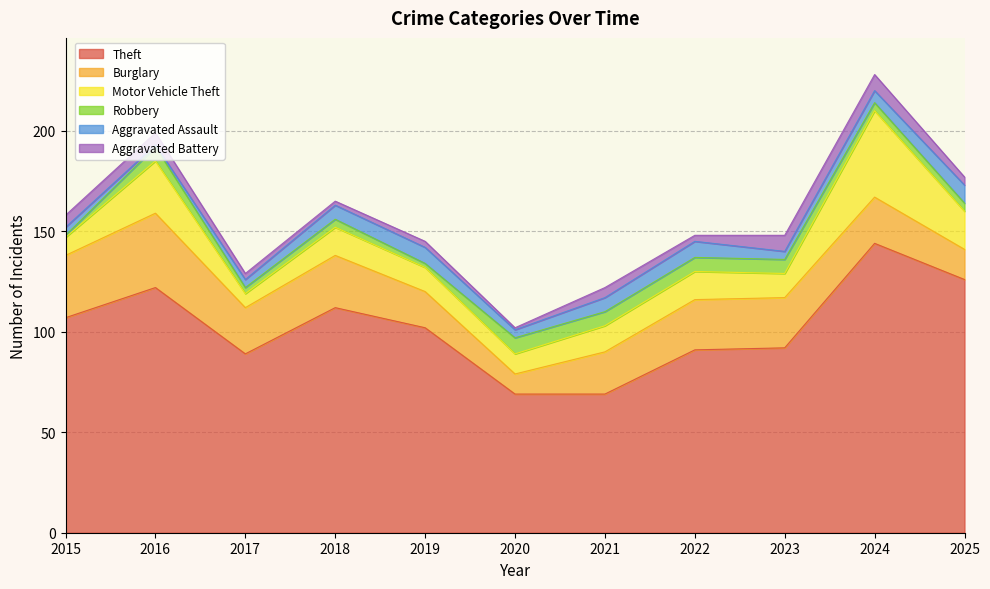

How many values in the Burglary series are below 23?

4